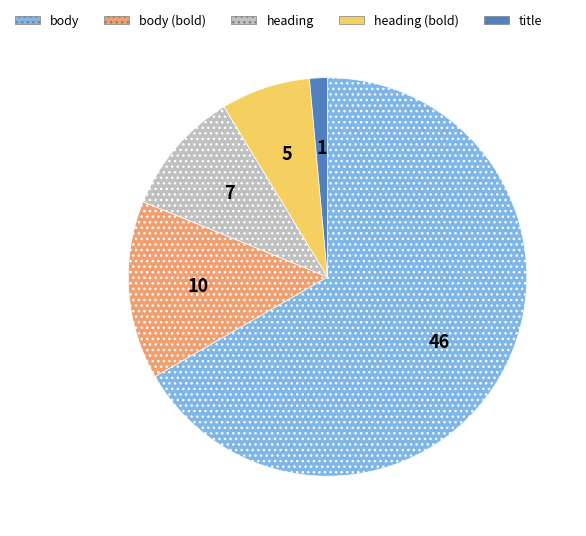

Which slice is the largest?

body